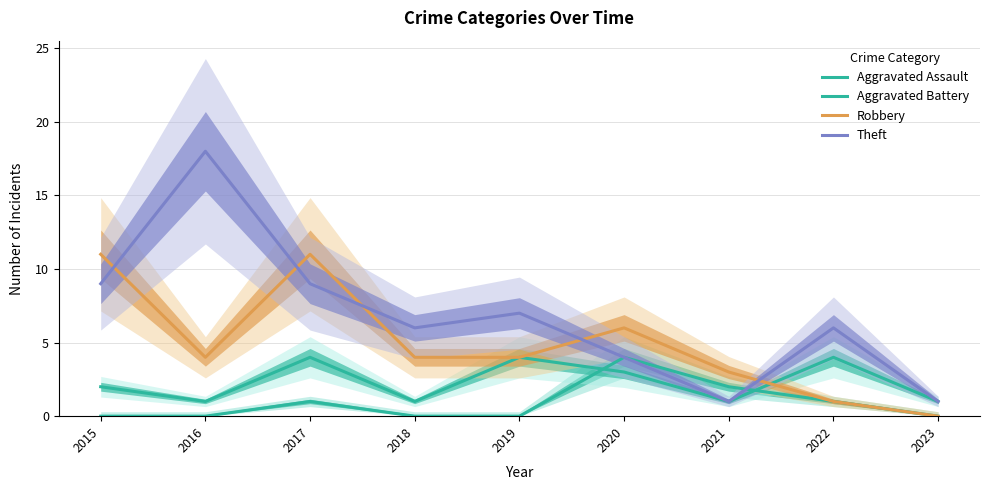

Reading left to right, what are all the values shown in this chart?

Aggravated Assault: 2015=0	2016=0	2017=1	2018=0	2019=0	2020=4	2021=2	2022=1	2023=0
Aggravated Battery: 2015=2	2016=1	2017=4	2018=1	2019=4	2020=3	2021=1	2022=4	2023=1
Robbery: 2015=11	2016=4	2017=11	2018=4	2019=4	2020=6	2021=3	2022=1	2023=0
Theft: 2015=9	2016=18	2017=9	2018=6	2019=7	2020=4	2021=1	2022=6	2023=1